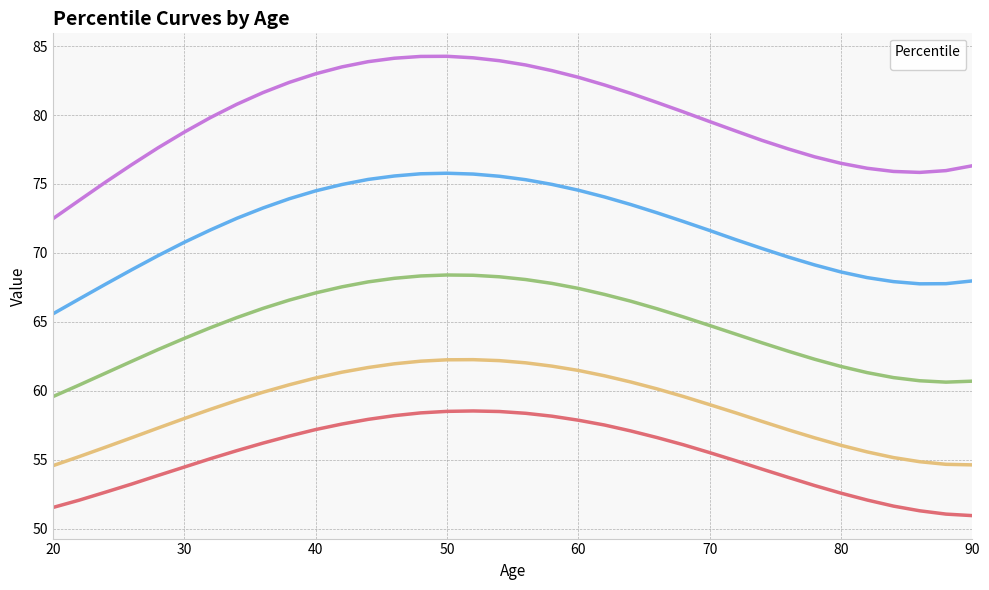

True or false: _75th has more than 2 interior local peaks.

False